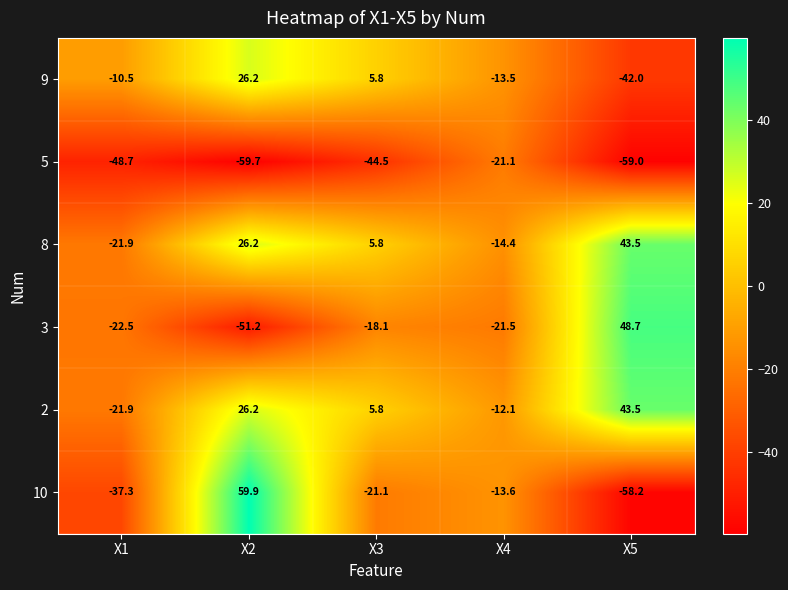

What is the spread (max minus min) of values at X4?

9.4